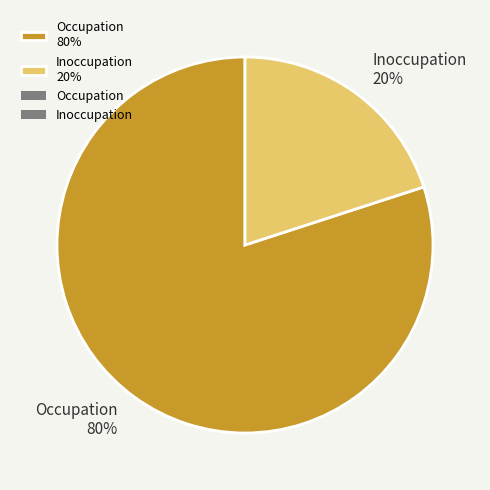

Between Occupation 80% and Inoccupation 20%, which is larger?

Occupation 80%